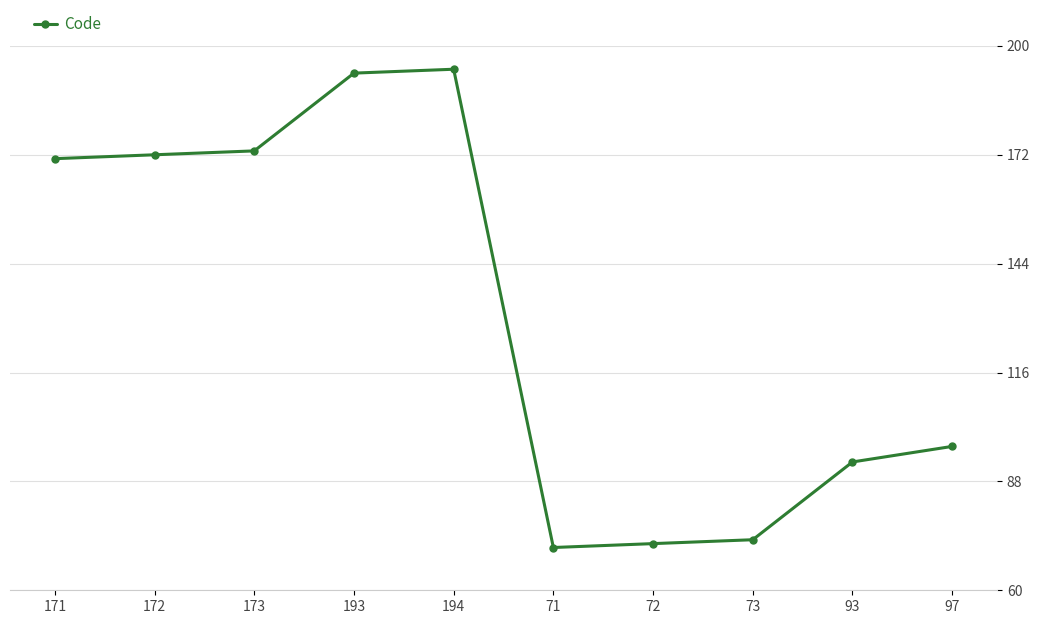

Does the chart display data point markers on the line(s)?

Yes